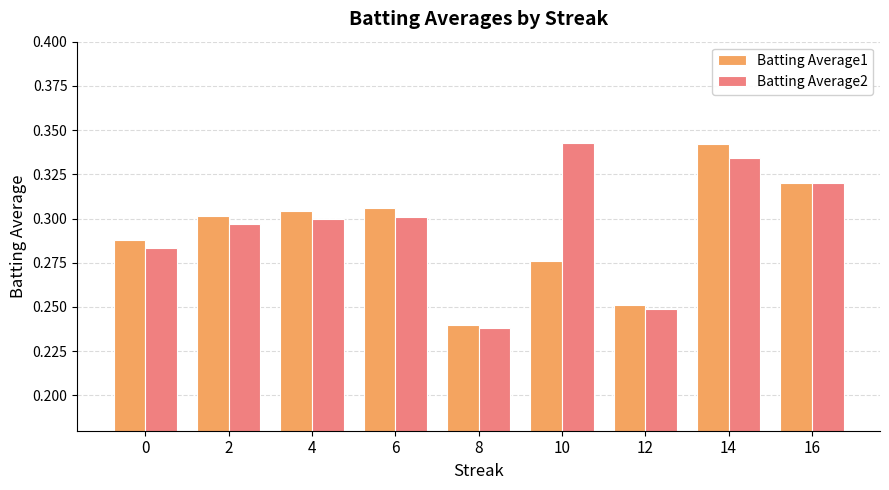

Between 14 and 16, which series saw the biggest shift?

Batting Average1